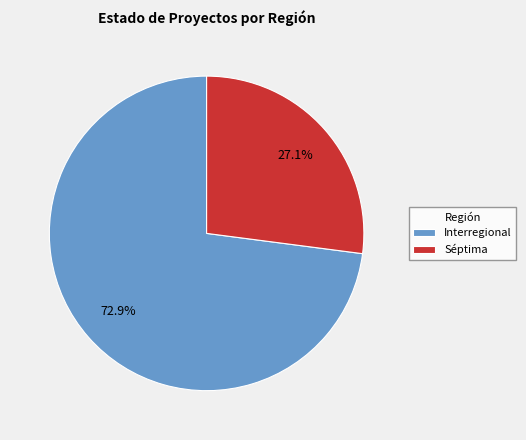

To the nearest percent, what is the difference between the Interregional and Séptima slice percentages?

46%